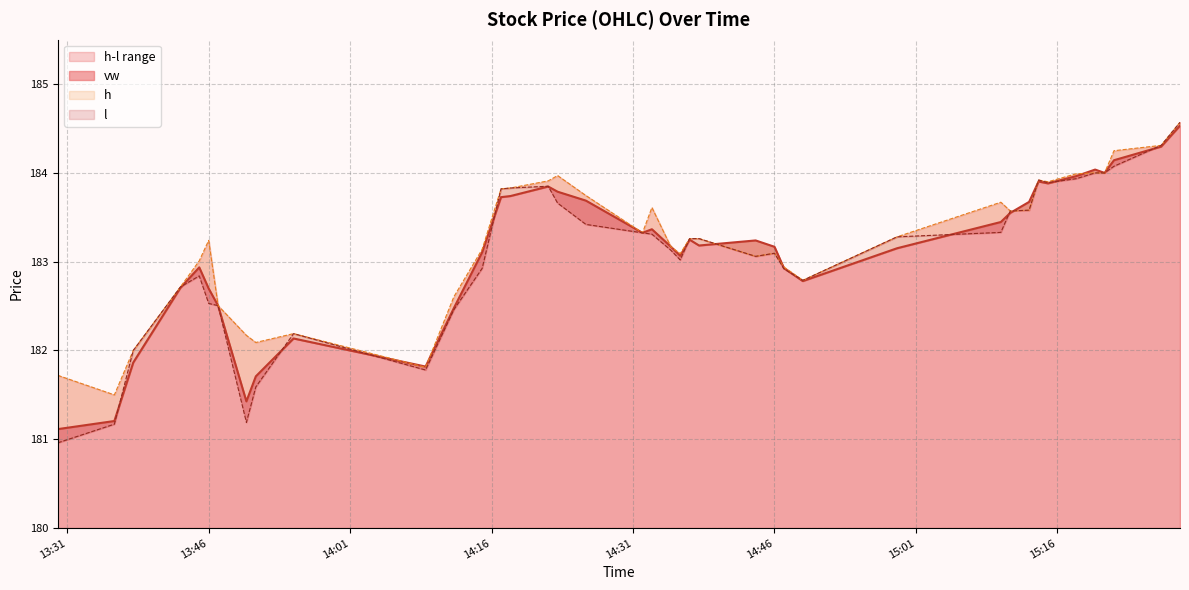

What is the minimum value for h?

181.5